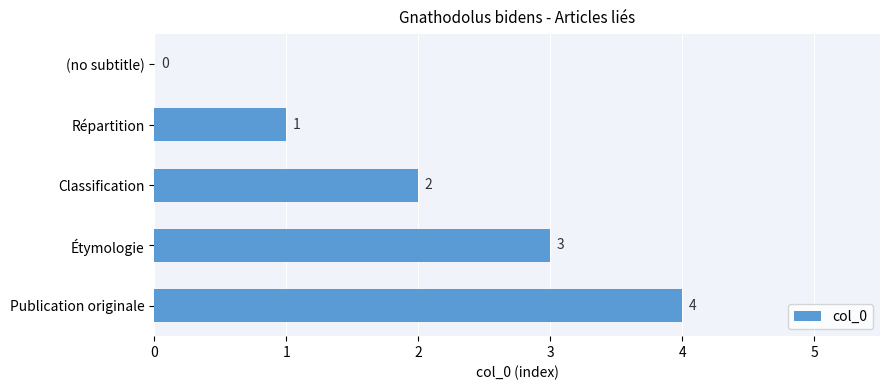

The value at Répartition is 1. True or false?

True